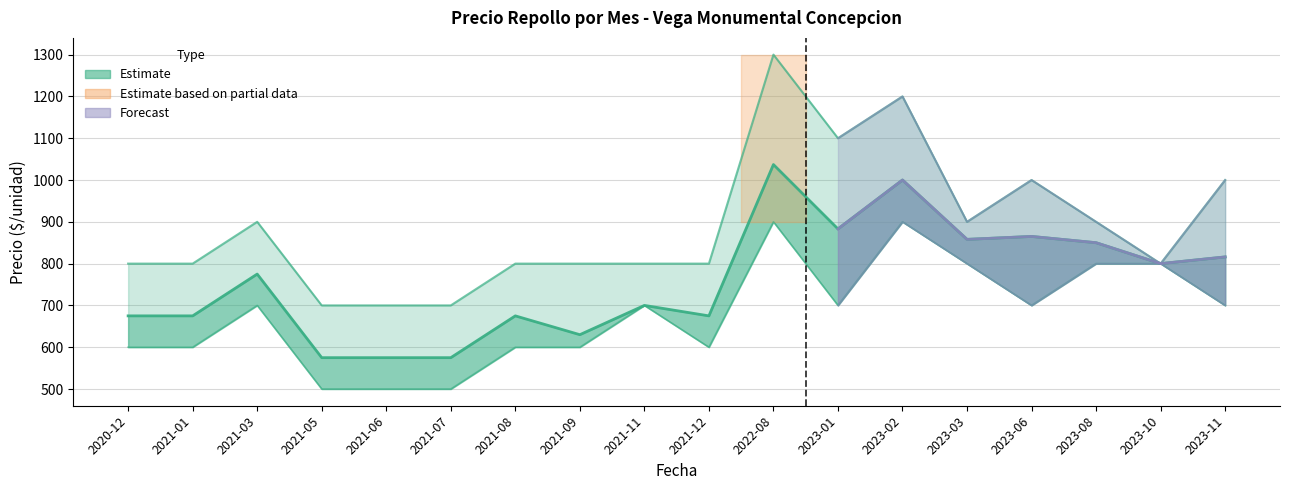

What position from the right is 2021-06?

14